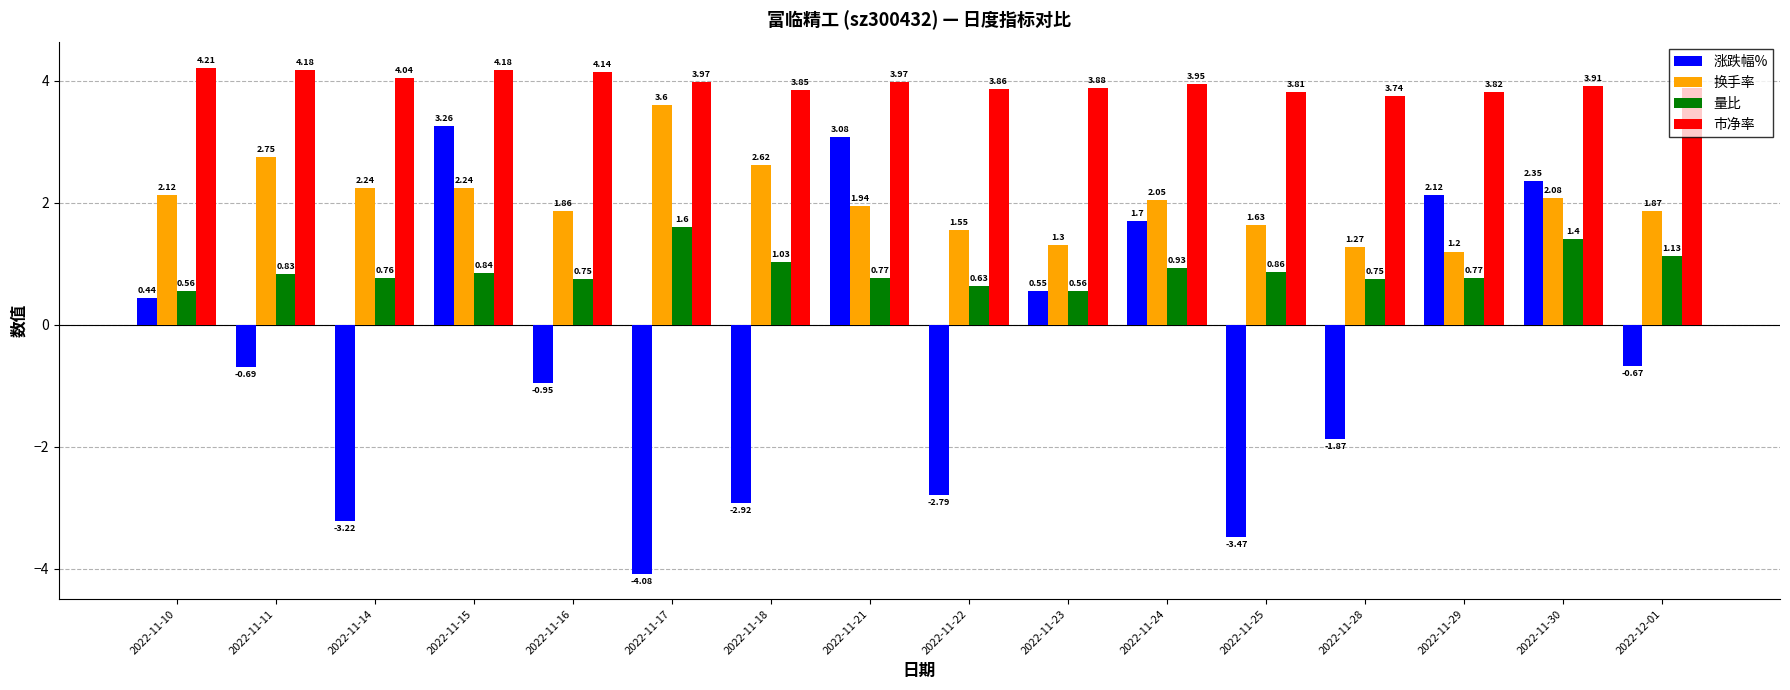

Which series has the widest spread of values?

涨跌幅%